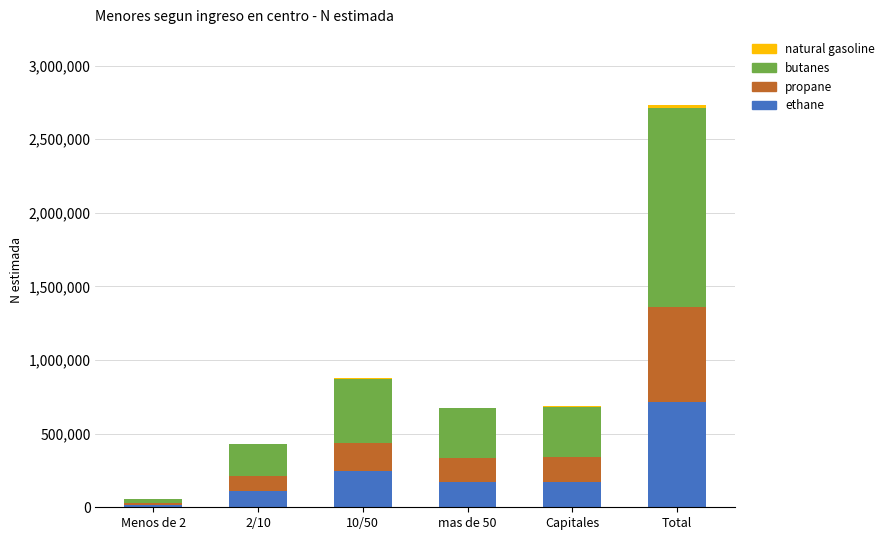

Which category has the highest value in the ethane series?

Total